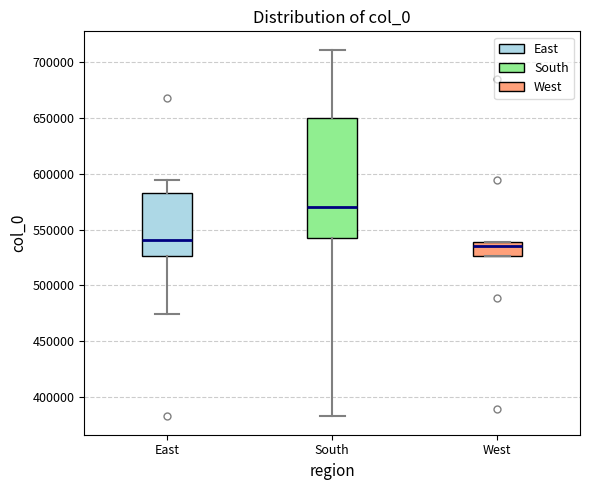

Reading left to right, transcribe this box plot: for each box, give where its median line is, the range the box spans, and where its two whiskers end, as read against the y-axis. The values are not printed on the chart, so give them approximately, as read against the axis.

East: median 540000, box 525000 to 585000, whiskers 475000 to 595000
South: median 570000, box 540000 to 650000, whiskers 385000 to 710000
West: median 535000, box 525000 to 540000, whiskers 525000 to 540000